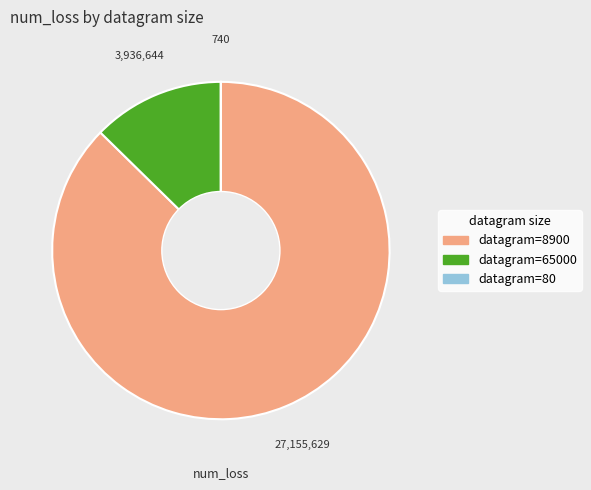

Do datagram=65000 and datagram=8900 together represent more than half of the pie?

Yes